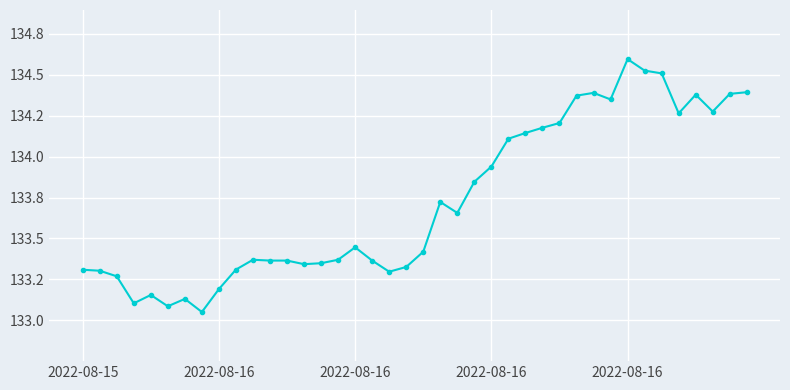

Does the chart have visible grid lines?

Yes